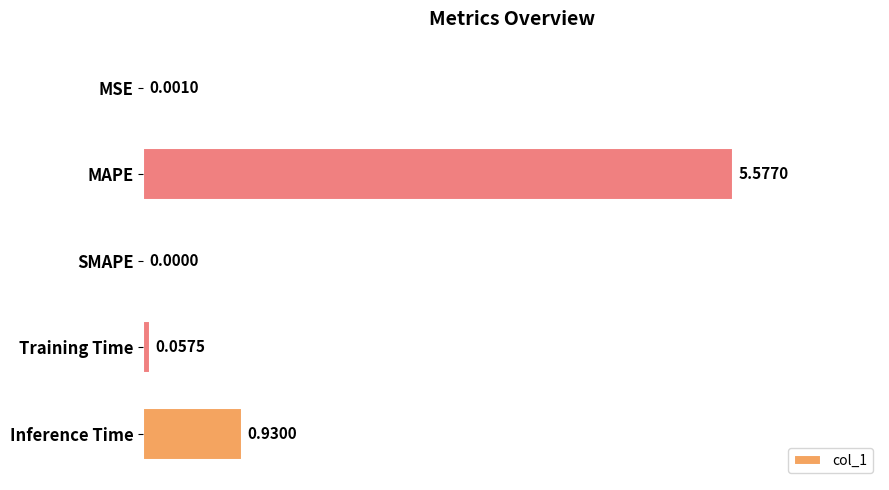

Which category has the highest value across all series?

MAPE